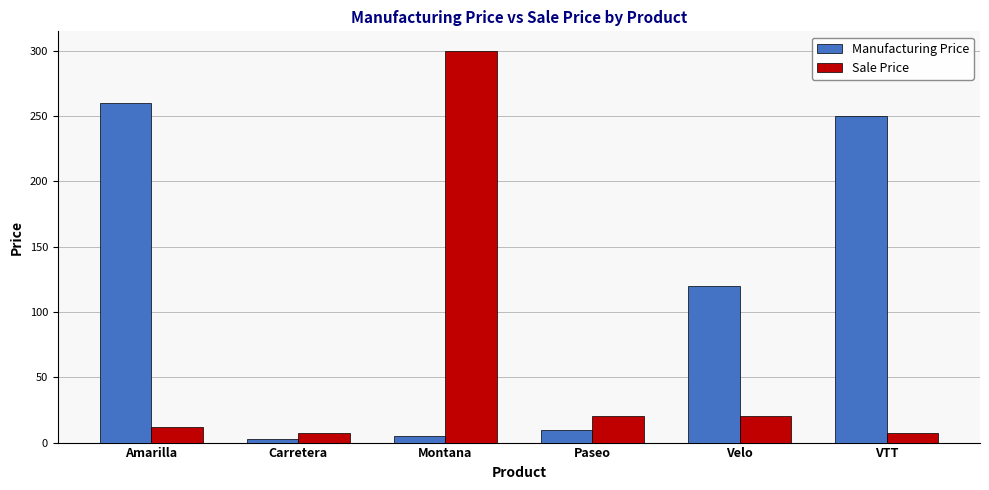

Rank the series by their average value, from lowest to highest.

Sale Price, Manufacturing Price